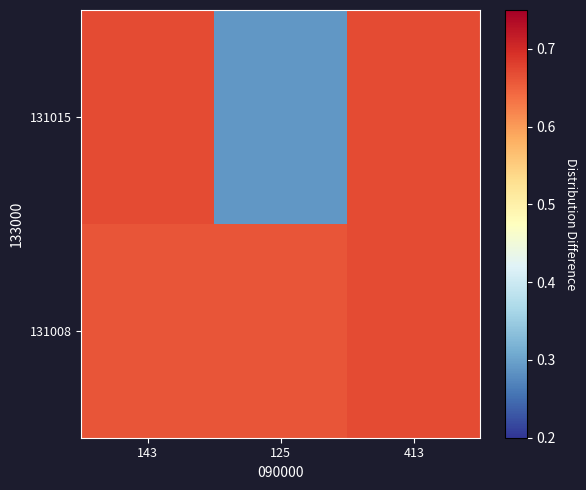

Reading left to right, transcribe all the data shown in this chart.

131008: 143=0.7	125=0.7	413=0.7
131015: 143=0.7	125=0.3	413=0.7